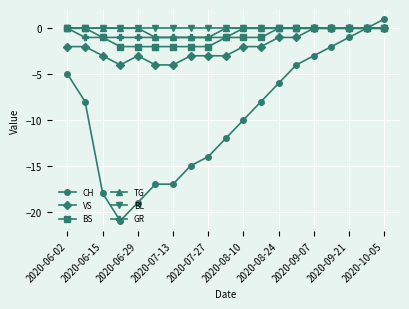

How many lines are shown in the chart?

6